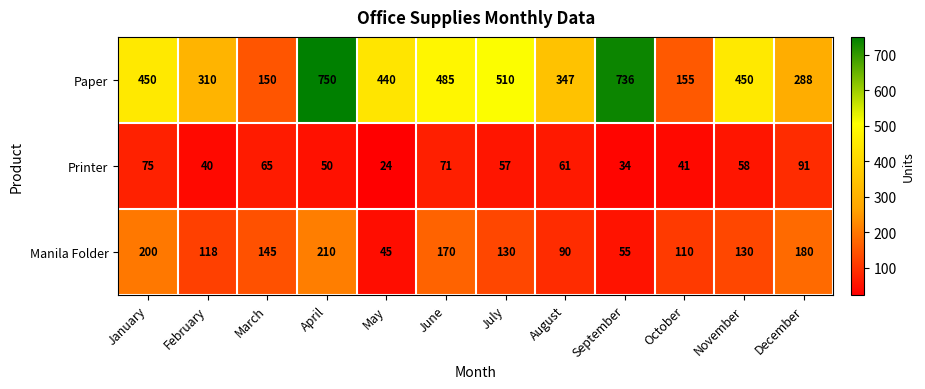

What is the difference between the maximum and minimum values in the Paper series?

600